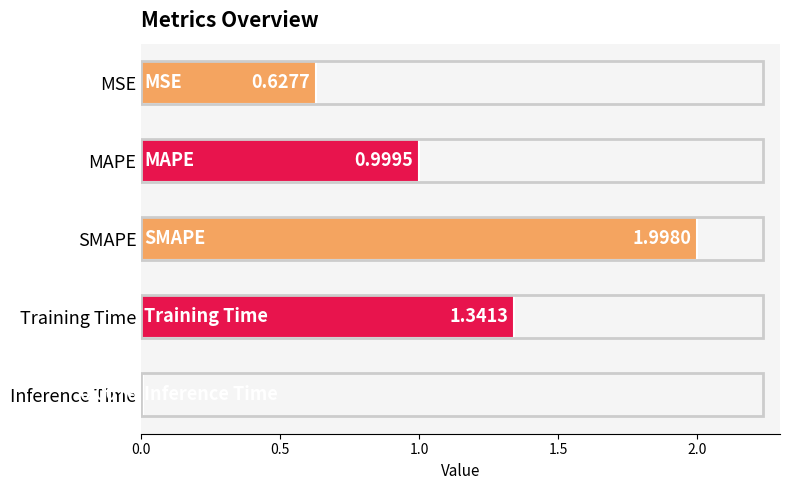

How many bars are there in total?

5